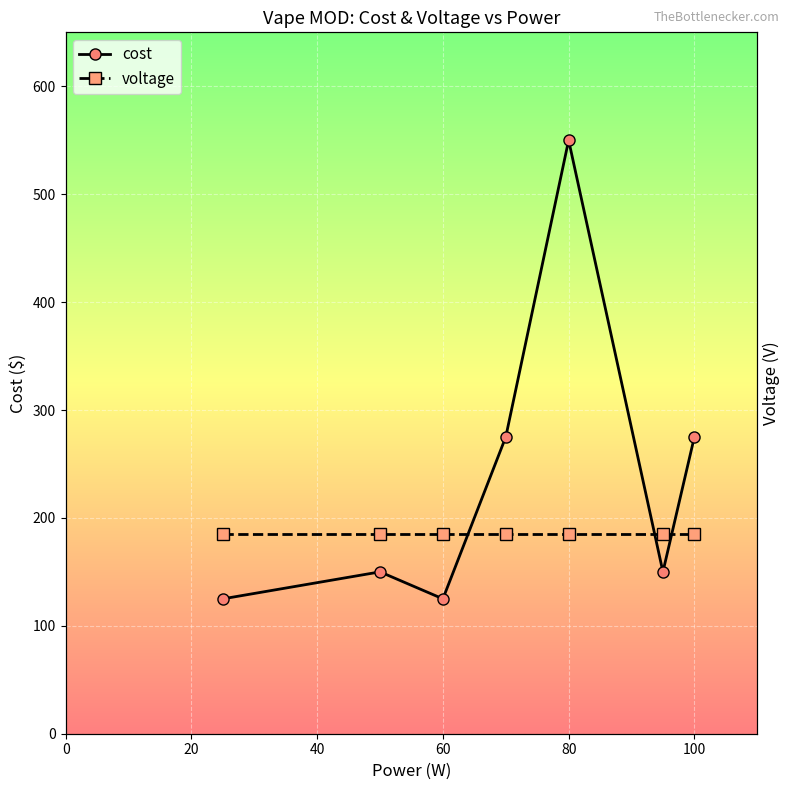

Reading right to left, extract all data points from this chart.

cost: 275	150	550	275	125	150	125
voltage: 185	185	185	185	185	185	185